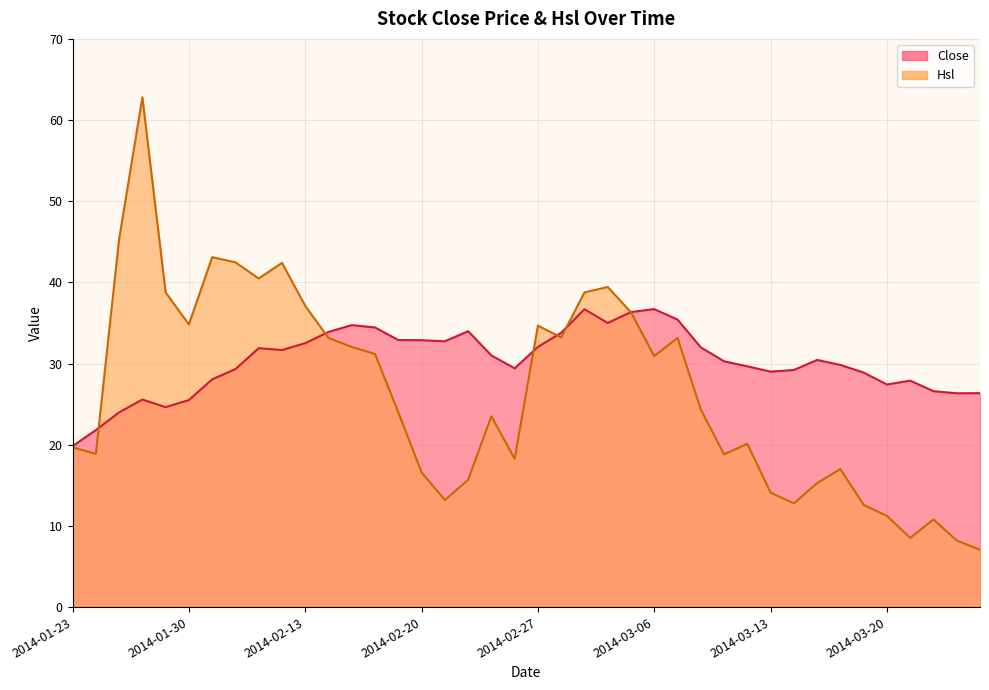

How many data points does each series have?

40